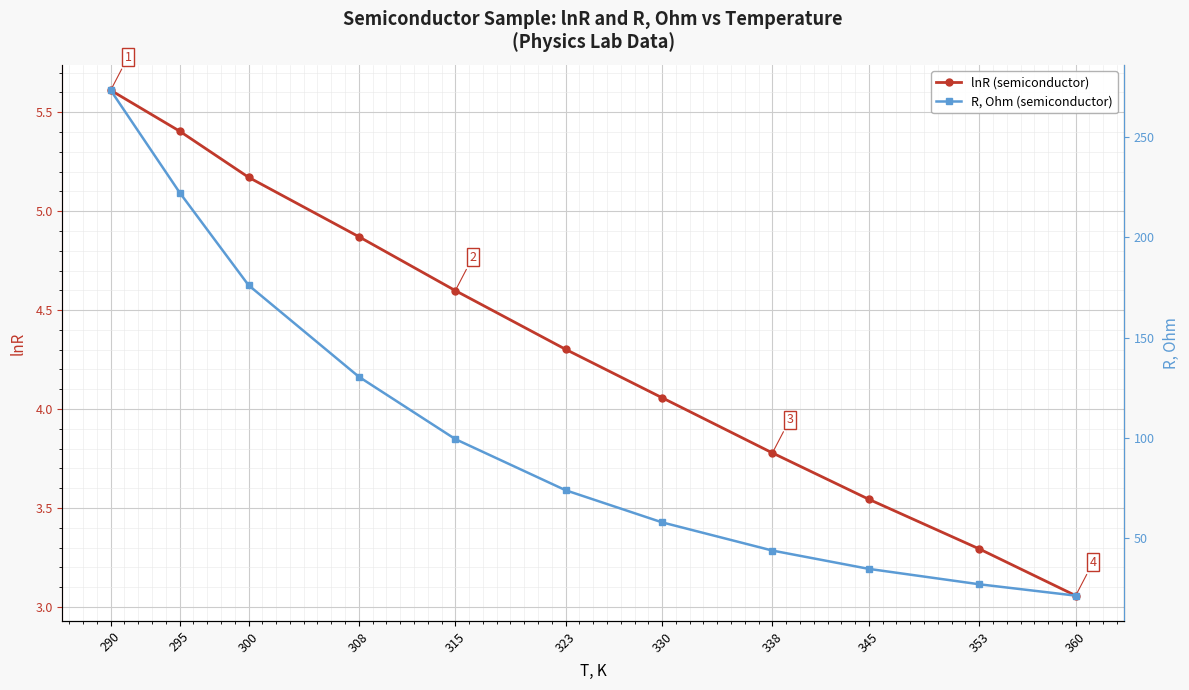

Between 338 and 353, which series saw the biggest shift?

R, Ohm (semiconductor)